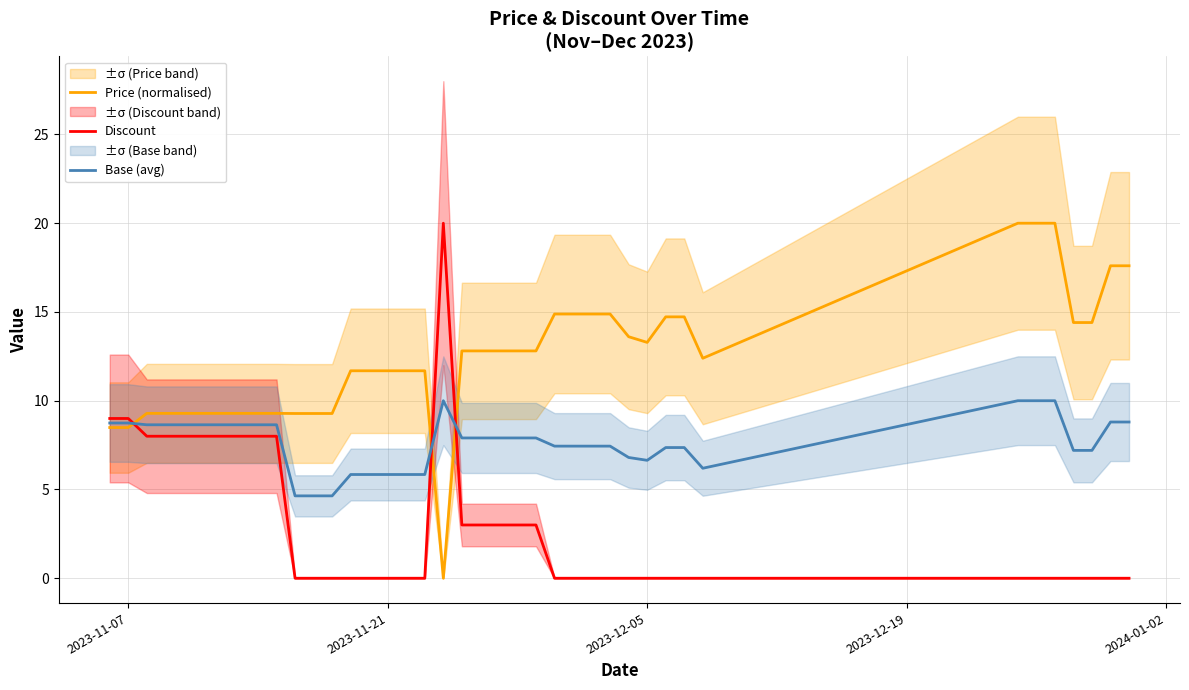

True or false: Discount has more than 0 interior local peaks.

True